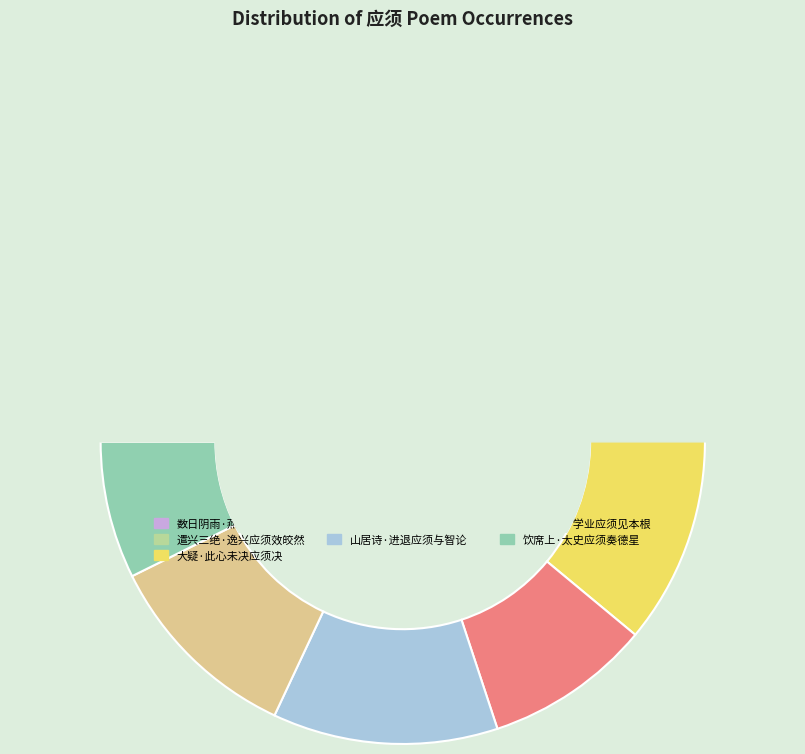

Approximately how many times larger is the value at 遣兴三绝·逸兴应须效皎然 compared to 别吴卫道·学业应须见本根?

2.0